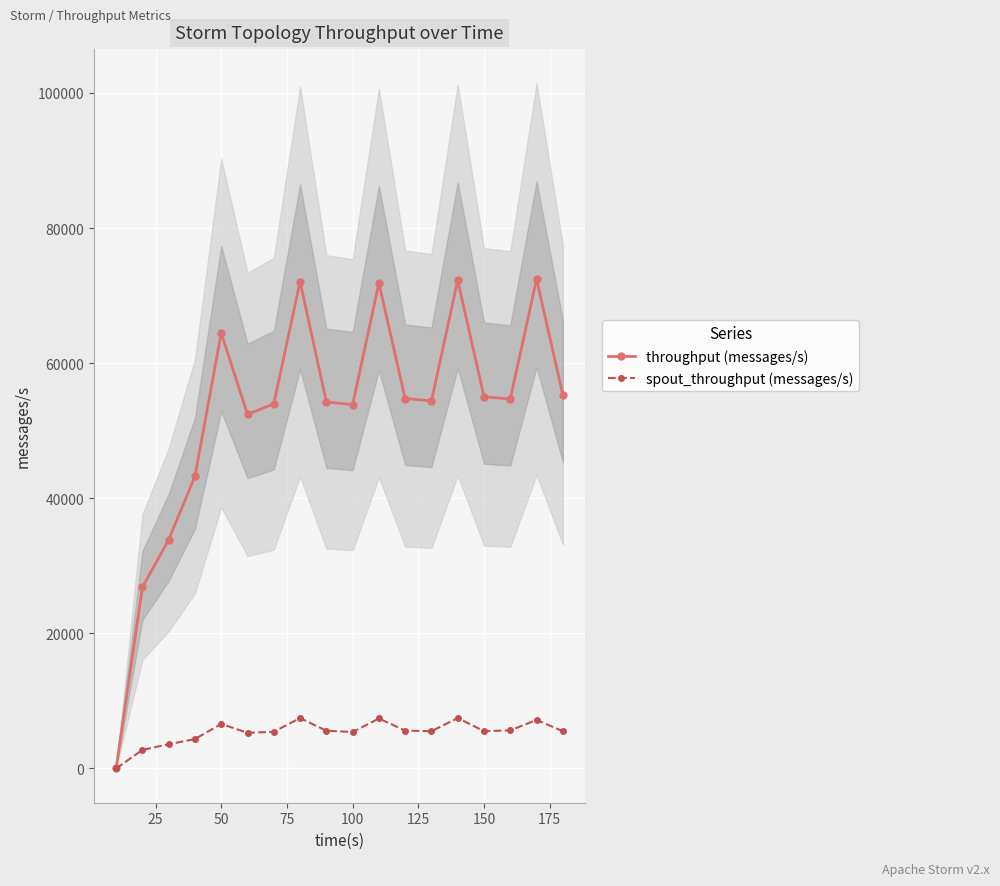

True or false: spout_throughput (messages/s) and throughput (messages/s) cross at least once.

False